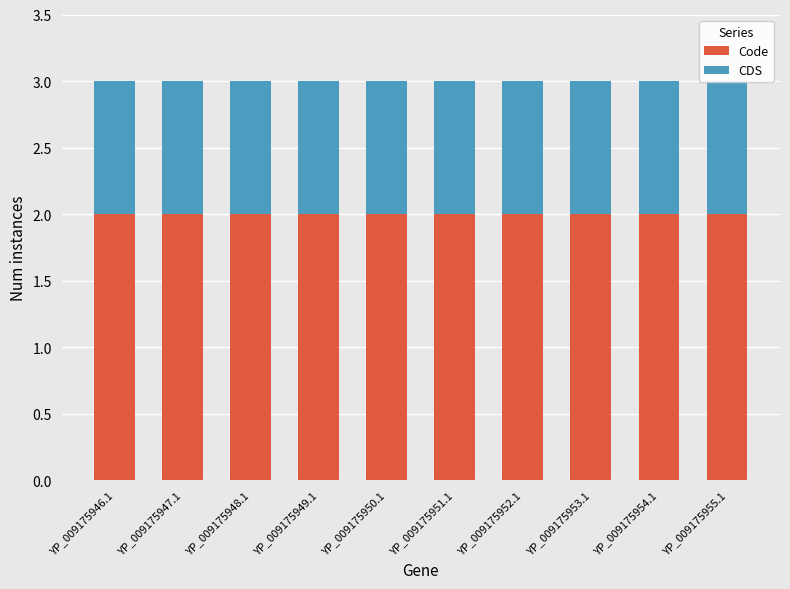

Rank the series by their average value, from highest to lowest.

Code, CDS